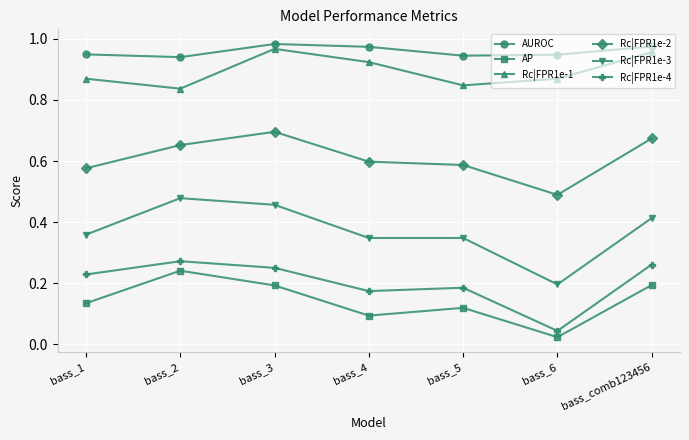

Where is the first local maximum for Rc|FPR1e-1?

bass_3